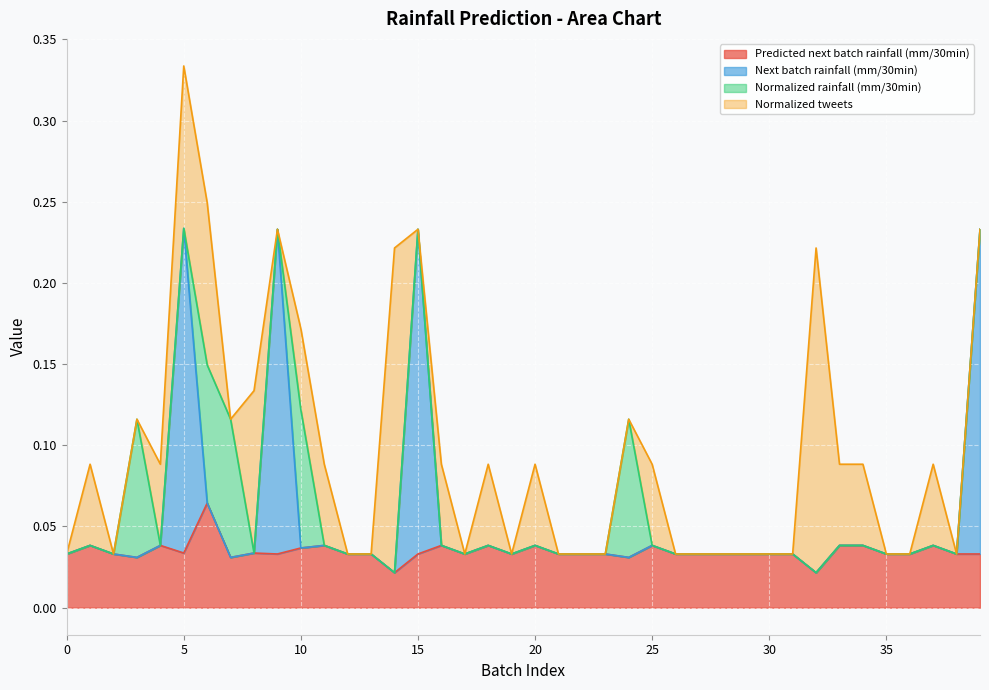

True or false: Predicted next batch rainfall (mm/30min) has a value of 0.1 at 30.

False